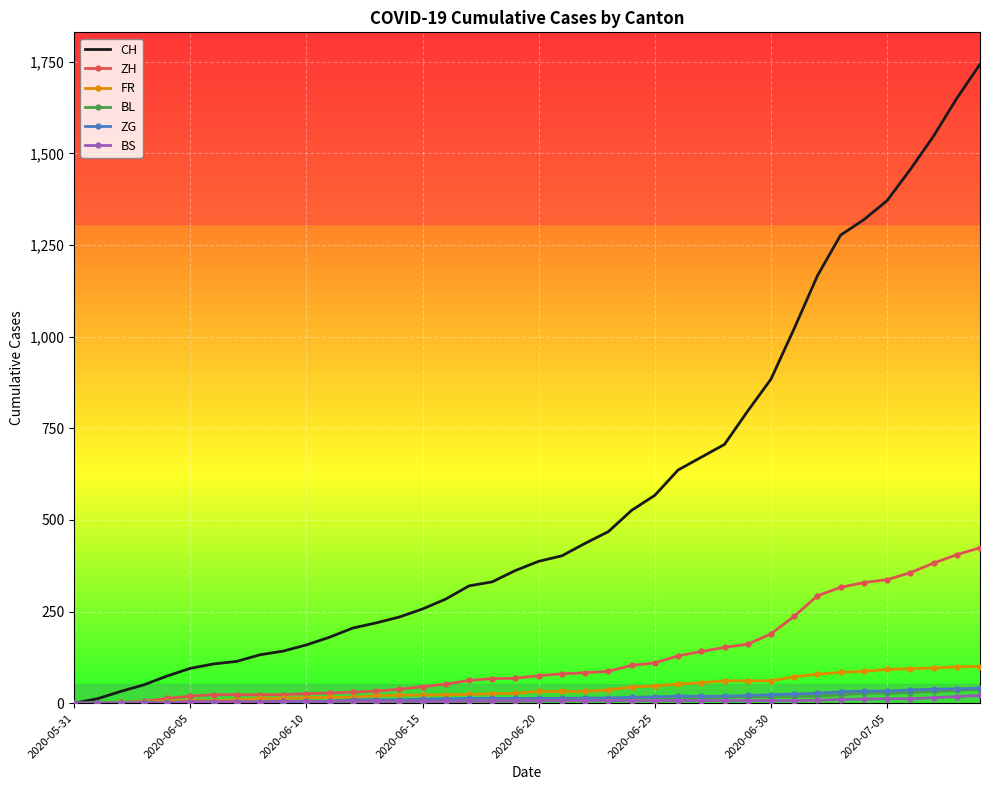

Which series has the largest total across all categories?

CH